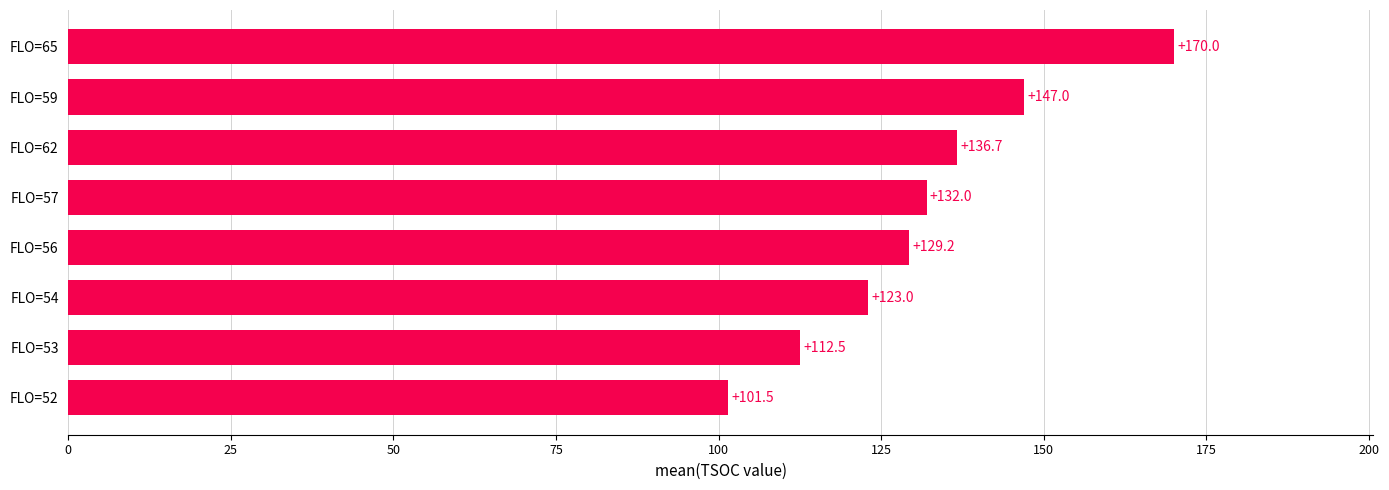

The chart shows a value of 171.7 at FLO=54. True or false?

False